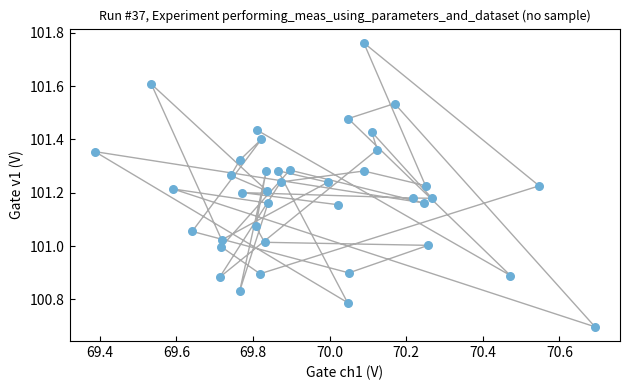

What is the range of X values (max minus min)?

1.3